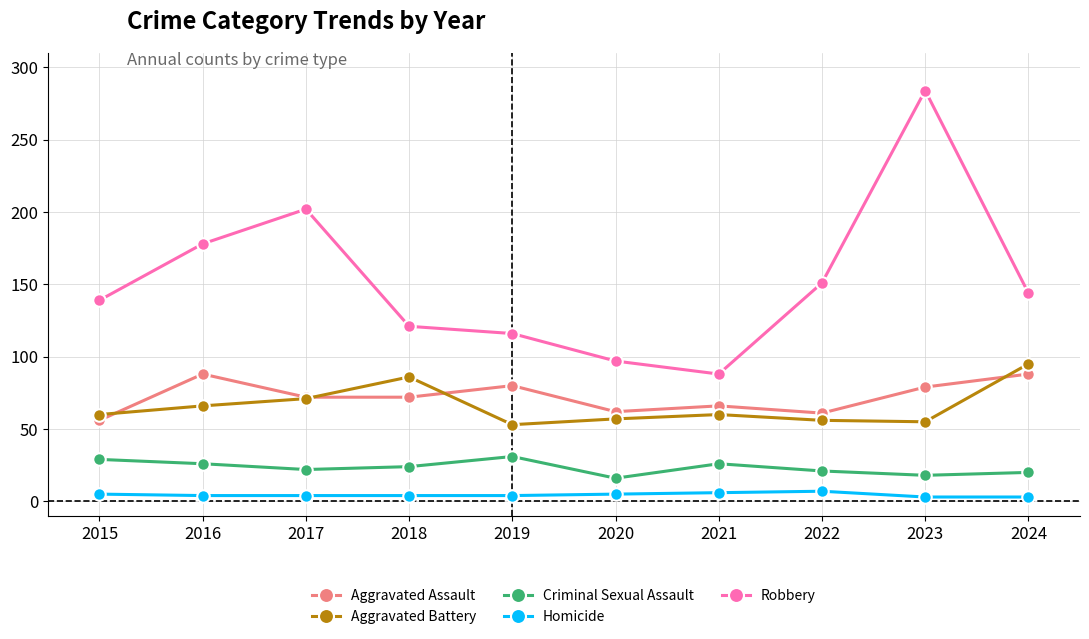

True or false: Homicide and Criminal Sexual Assault cross at least once.

False